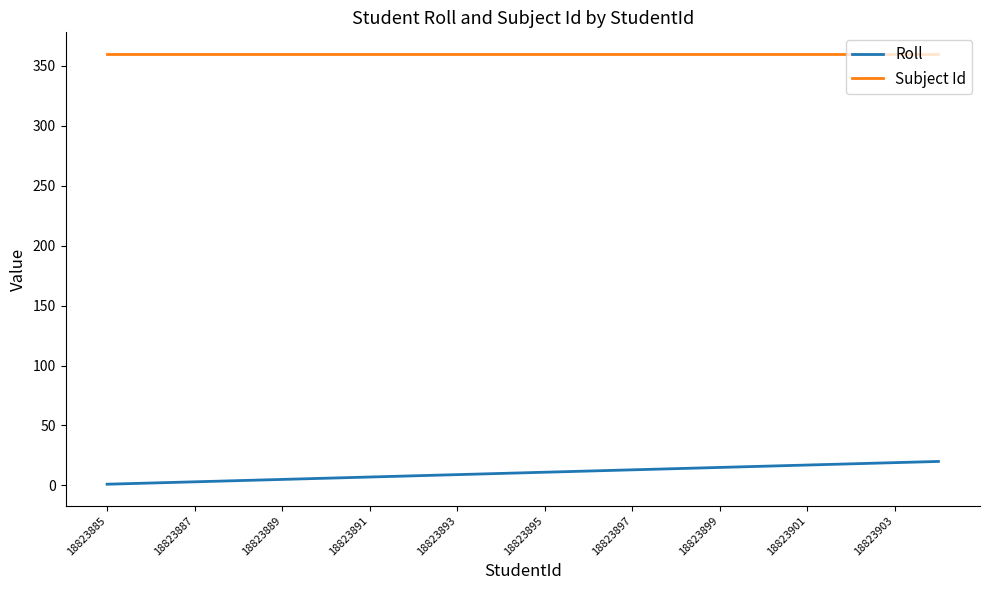

What is the sum of all Roll values?

210